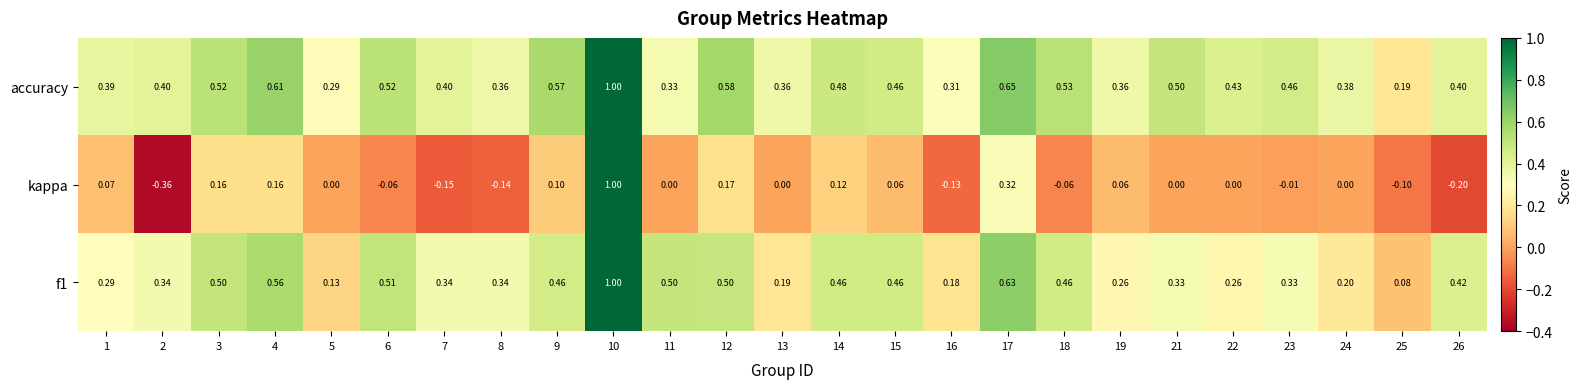

Is the value of f1 at 3 greater than the value of kappa at 19?

Yes